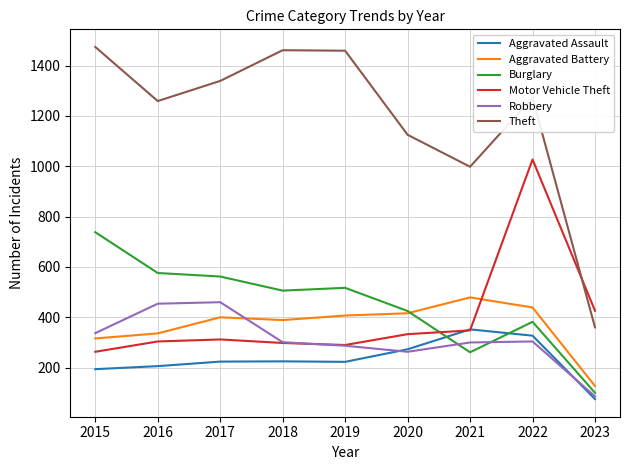

What is the difference between the highest and lowest values at 2023?

351